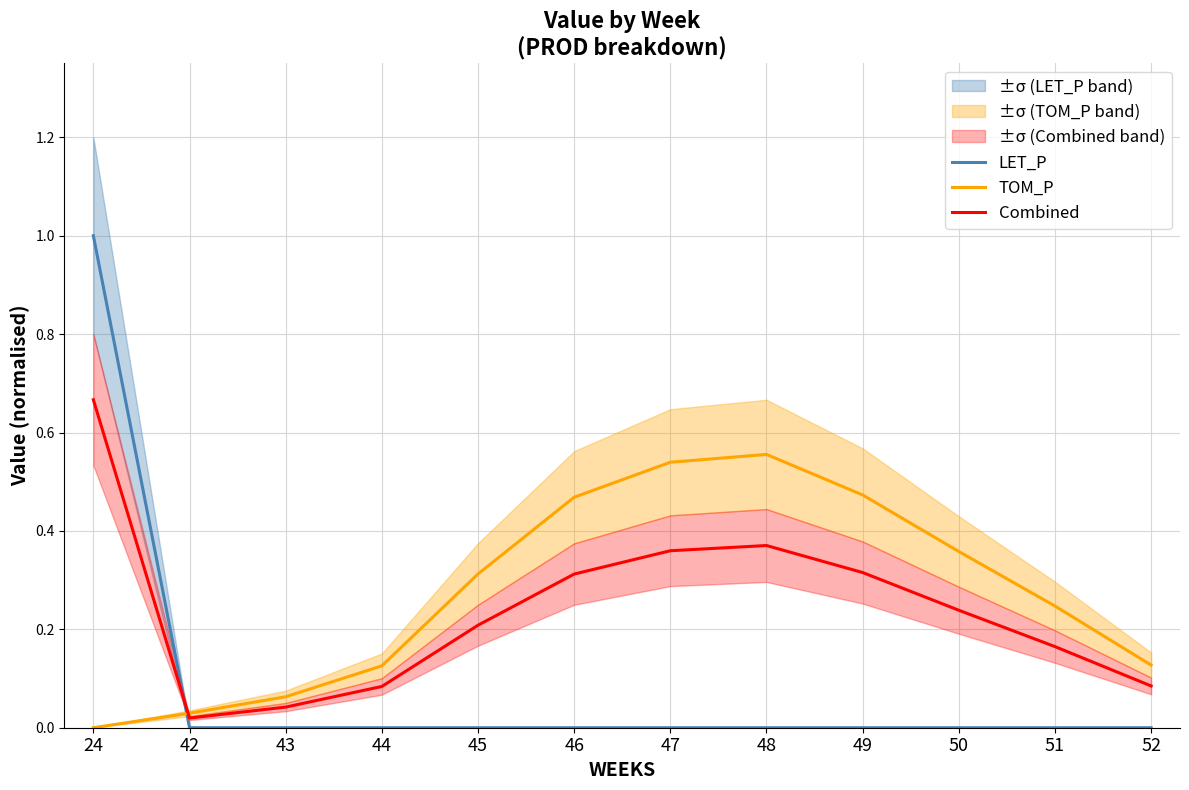

Rank the series by their average value, from highest to lowest.

TOM_P, Combined, LET_P